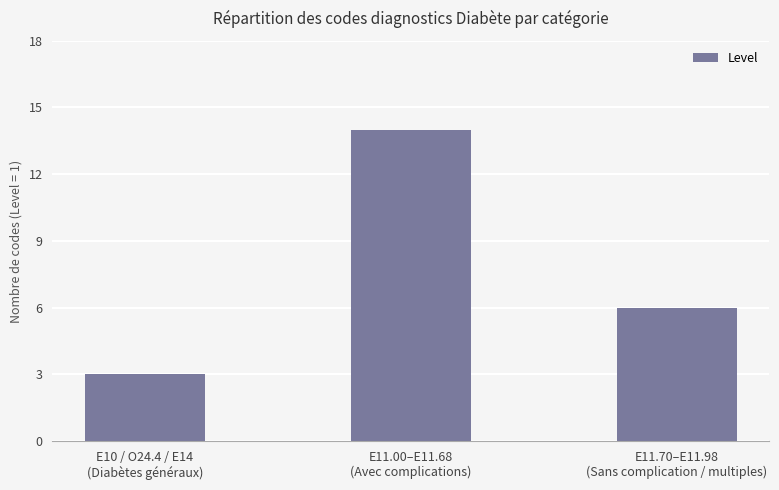

Count the values in the range 3 to 14.

3